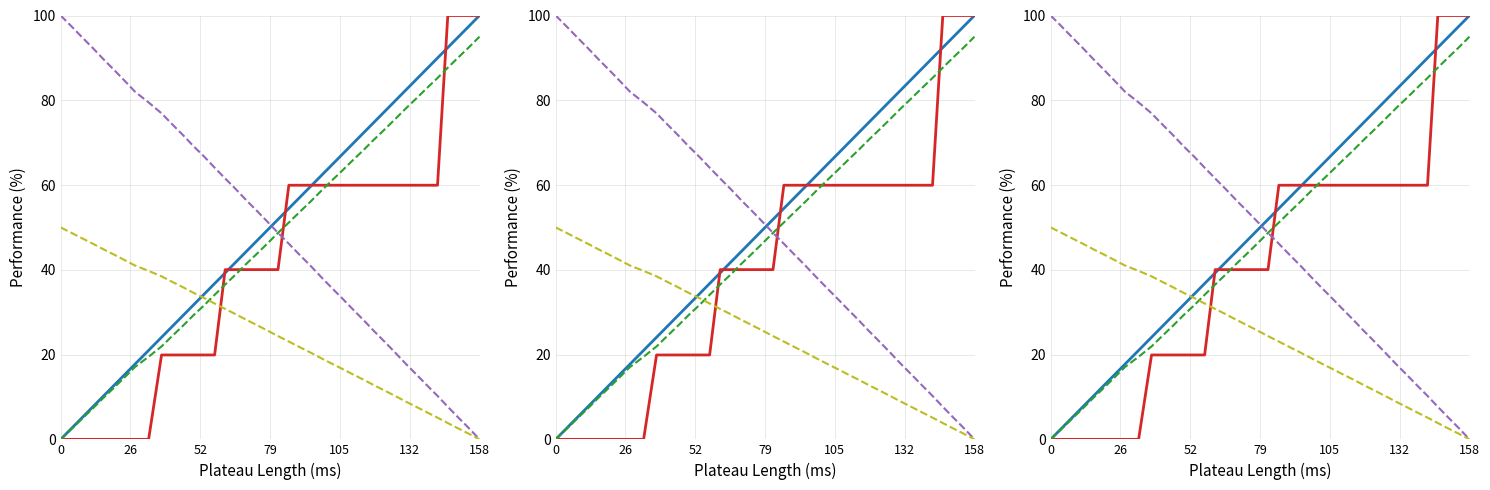

True or false: series_C has more than 1 points higher than both neighbors.

False